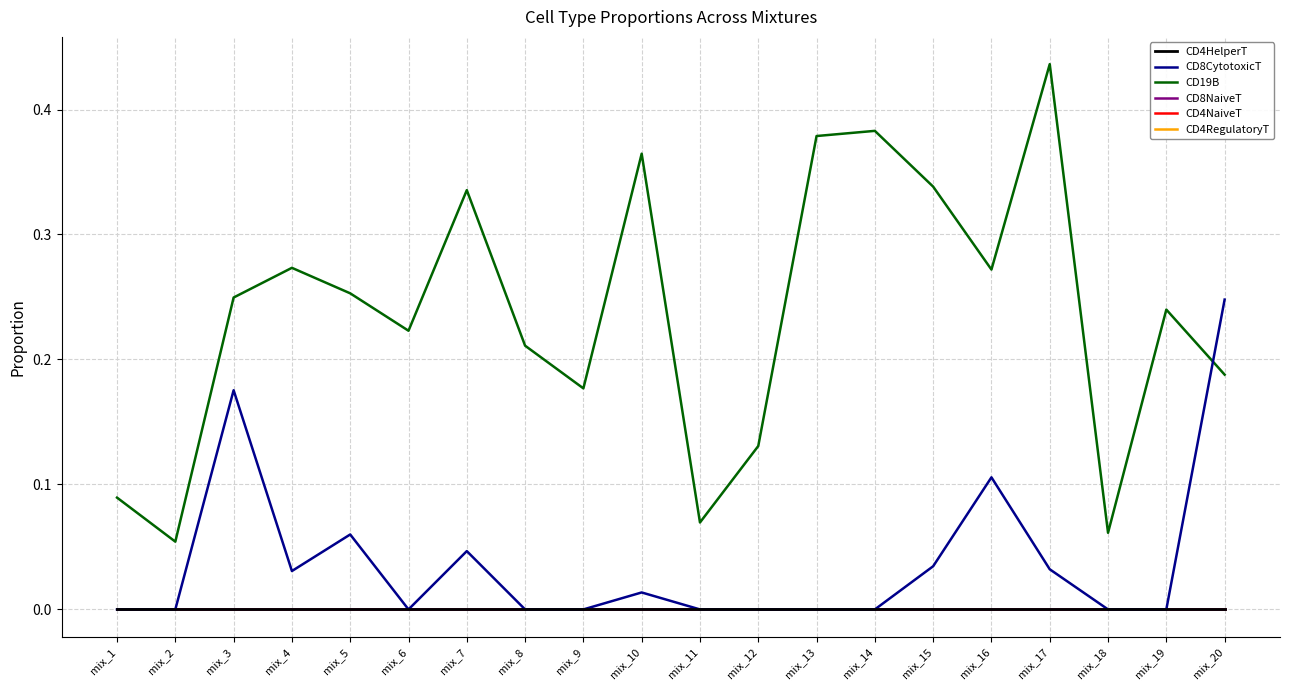

Reading right to left, transcribe all the data shown in this chart.

CD4HelperT: mix_20=0.0	mix_19=0.0	mix_18=0.0	mix_17=0.0	mix_16=0.0	mix_15=0.0	mix_14=0.0	mix_13=0.0	mix_12=0.0	mix_11=0.0	mix_10=0.0	mix_9=0.0	mix_8=0.0	mix_7=0.0	mix_6=0.0	mix_5=0.0	mix_4=0.0	mix_3=0.0	mix_2=0.0	mix_1=0.0
CD8CytotoxicT: mix_20=0.2	mix_19=0.0	mix_18=0.0	mix_17=0.0	mix_16=0.1	mix_15=0.0	mix_14=0.0	mix_13=0.0	mix_12=0.0	mix_11=0.0	mix_10=0.0	mix_9=0.0	mix_8=0.0	mix_7=0.0	mix_6=0.0	mix_5=0.1	mix_4=0.0	mix_3=0.2	mix_2=0.0	mix_1=0.0
CD19B: mix_20=0.2	mix_19=0.2	mix_18=0.1	mix_17=0.4	mix_16=0.3	mix_15=0.3	mix_14=0.4	mix_13=0.4	mix_12=0.1	mix_11=0.1	mix_10=0.4	mix_9=0.2	mix_8=0.2	mix_7=0.3	mix_6=0.2	mix_5=0.3	mix_4=0.3	mix_3=0.2	mix_2=0.1	mix_1=0.1
CD8NaiveT: mix_20=0.0	mix_19=0.0	mix_18=0.0	mix_17=0.0	mix_16=0.0	mix_15=0.0	mix_14=0.0	mix_13=0.0	mix_12=0.0	mix_11=0.0	mix_10=0.0	mix_9=0.0	mix_8=0.0	mix_7=0.0	mix_6=0.0	mix_5=0.0	mix_4=0.0	mix_3=0.0	mix_2=0.0	mix_1=0.0
CD4NaiveT: mix_20=0.0	mix_19=0.0	mix_18=0.0	mix_17=0.0	mix_16=0.0	mix_15=0.0	mix_14=0.0	mix_13=0.0	mix_12=0.0	mix_11=0.0	mix_10=0.0	mix_9=0.0	mix_8=0.0	mix_7=0.0	mix_6=0.0	mix_5=0.0	mix_4=0.0	mix_3=0.0	mix_2=0.0	mix_1=0.0
CD4RegulatoryT: mix_20=0.0	mix_19=0.0	mix_18=0.0	mix_17=0.0	mix_16=0.0	mix_15=0.0	mix_14=0.0	mix_13=0.0	mix_12=0.0	mix_11=0.0	mix_10=0.0	mix_9=0.0	mix_8=0.0	mix_7=0.0	mix_6=0.0	mix_5=0.0	mix_4=0.0	mix_3=0.0	mix_2=0.0	mix_1=0.0